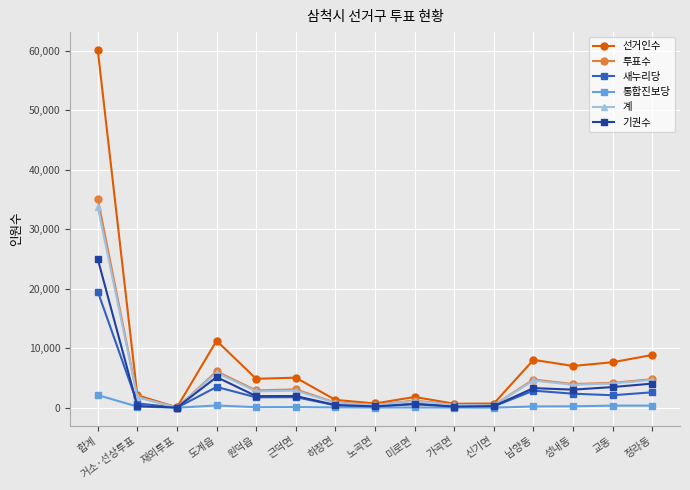

At which category does 새누리당 reach its first local peak?

도계읍